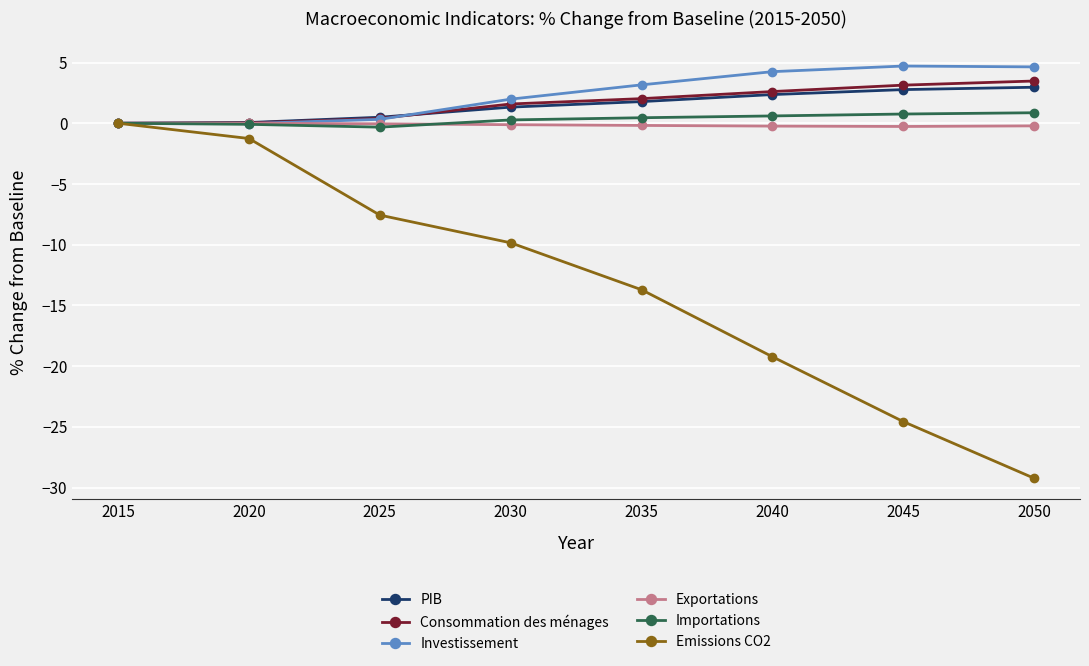

Which category has the lowest value across all series?

2050